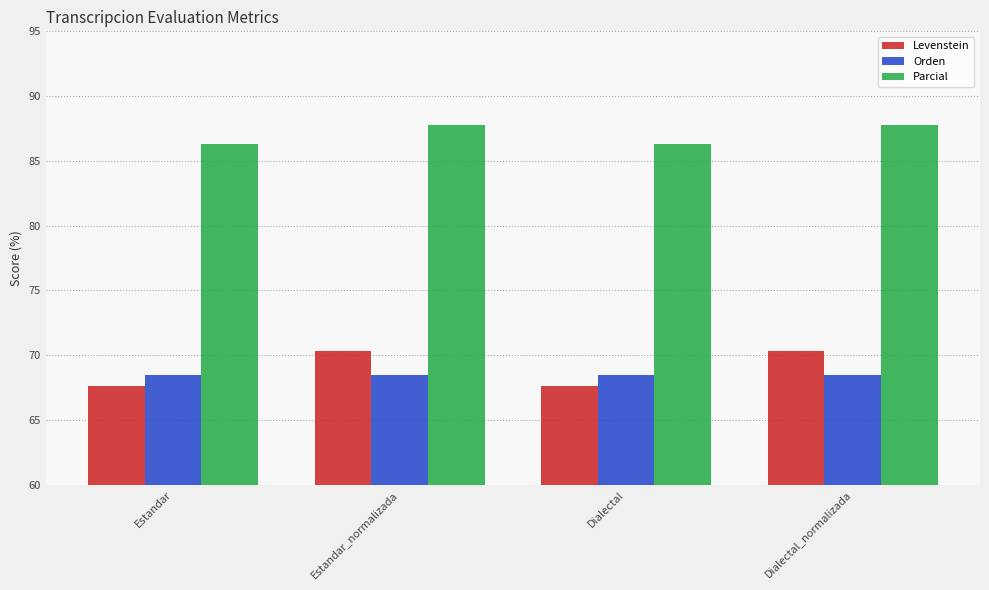

Rank the series by their maximum value, from lowest to highest.

Orden, Levenstein, Parcial